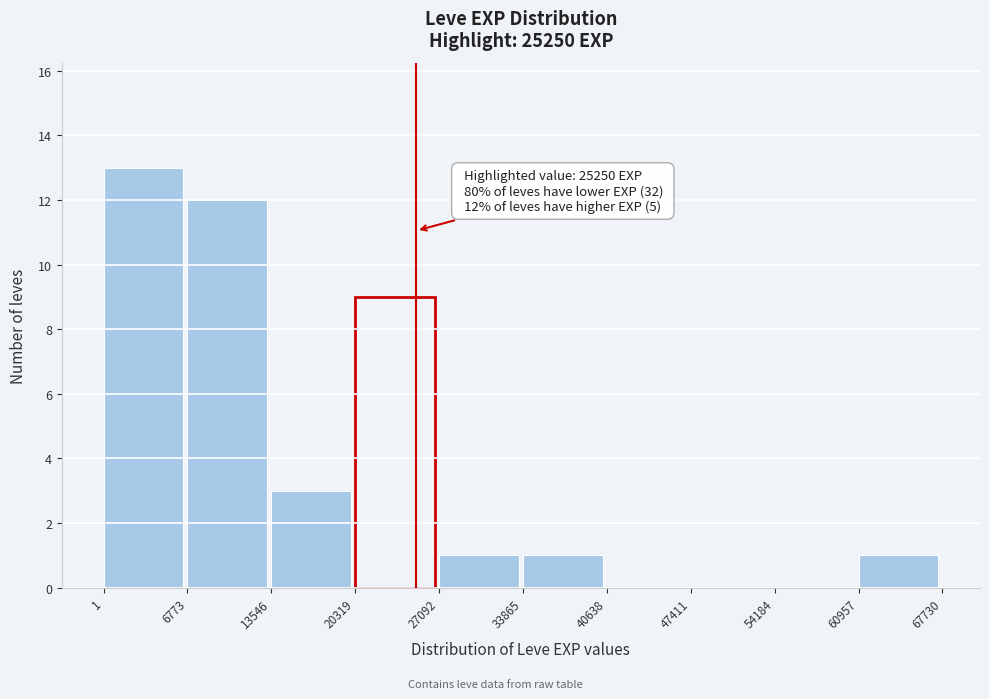

Over which range of the x-axis is the bar tallest?

1 to 6773